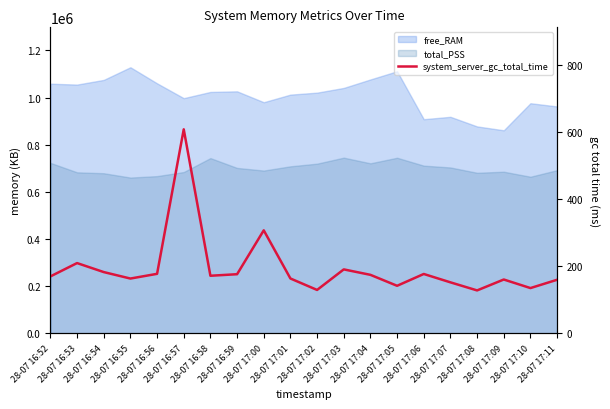

How many data points are less than 171?

10